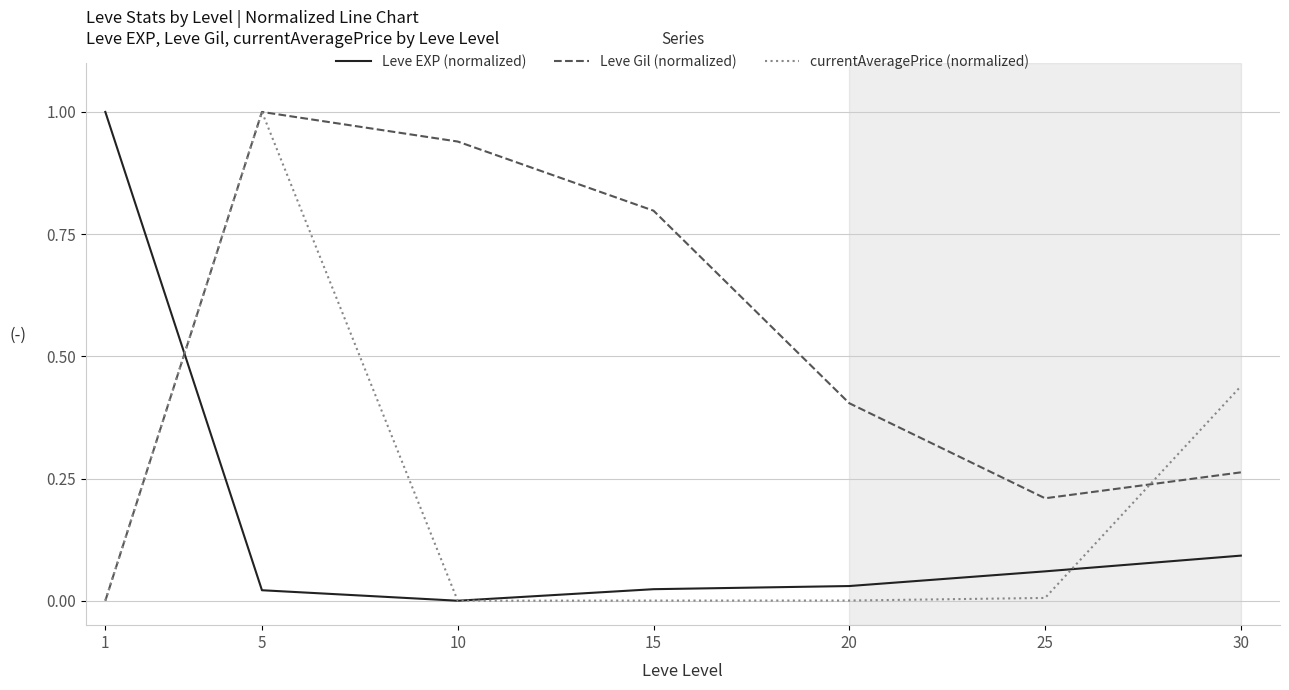

What is the total value across all series at 15?

0.8